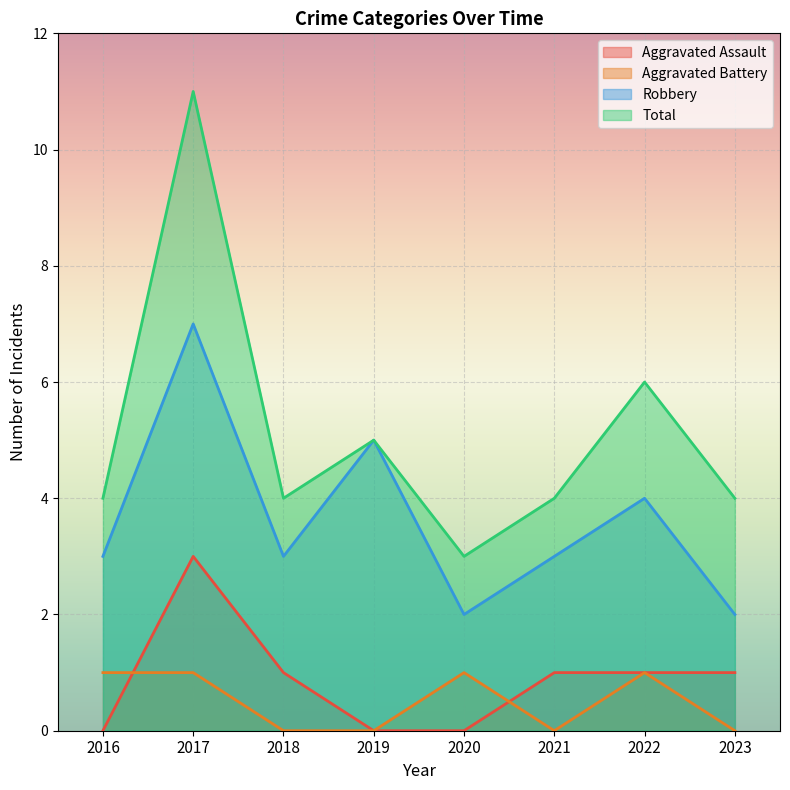

The value of Robbery at 2023 is 1. True or false?

False